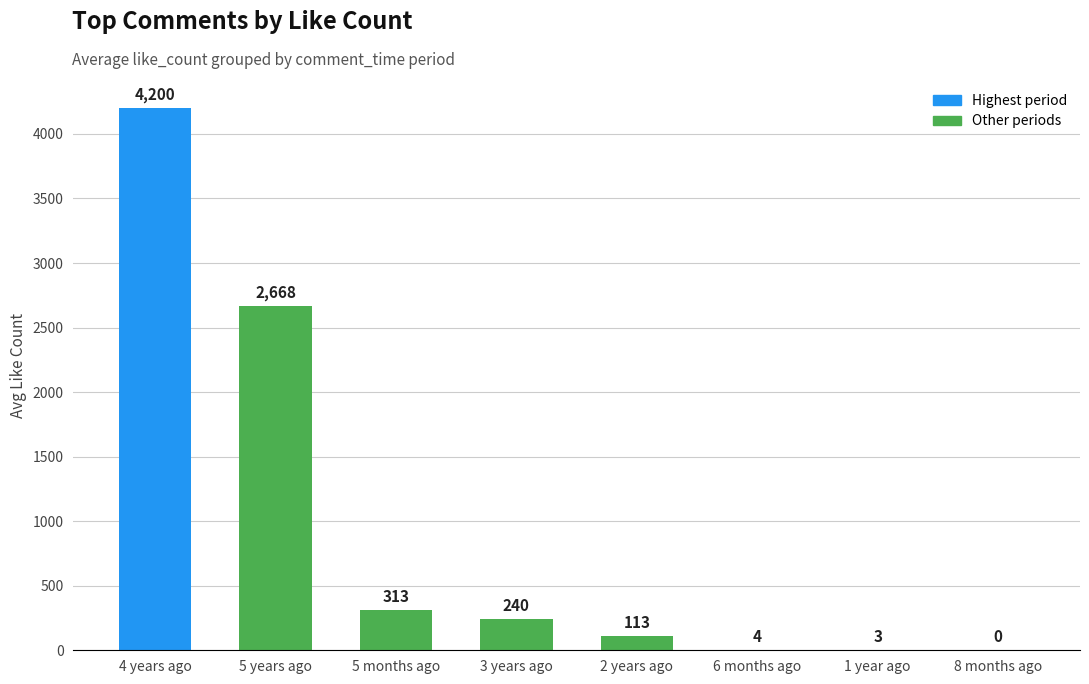

Reading left to right, list all the values displayed in this chart.

4 years ago=4200	5 years ago=2668	5 months ago=313	3 years ago=240	2 years ago=113	6 months ago=4	1 year ago=3	8 months ago=0